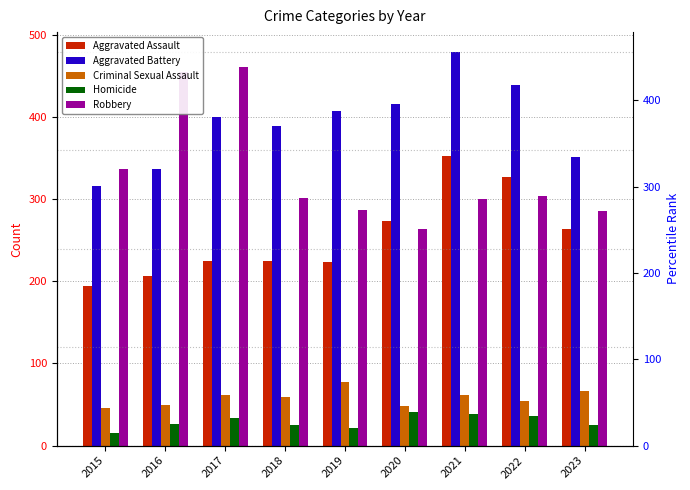

What is the value of the Aggravated Battery bar at the 1st from the left?

316